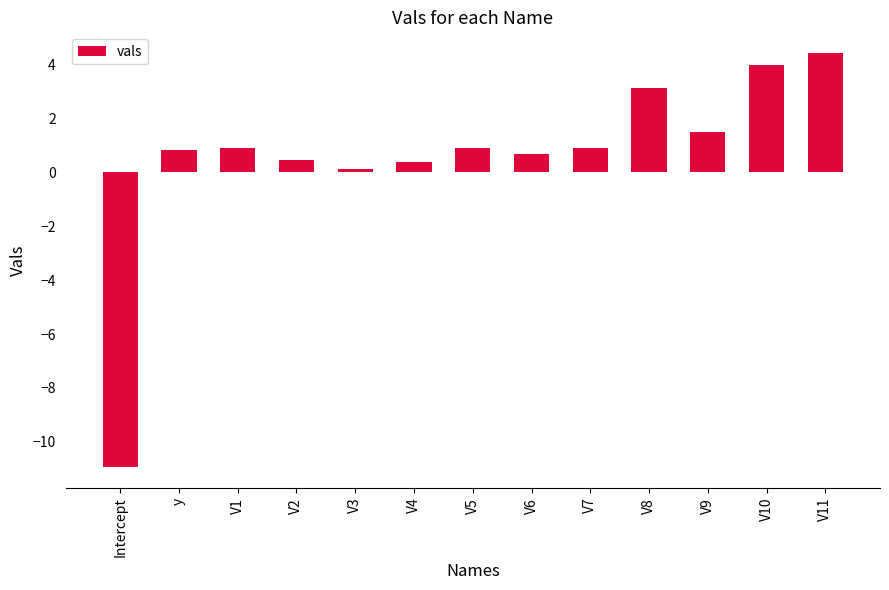

The value at V8 is 3.1. True or false?

True